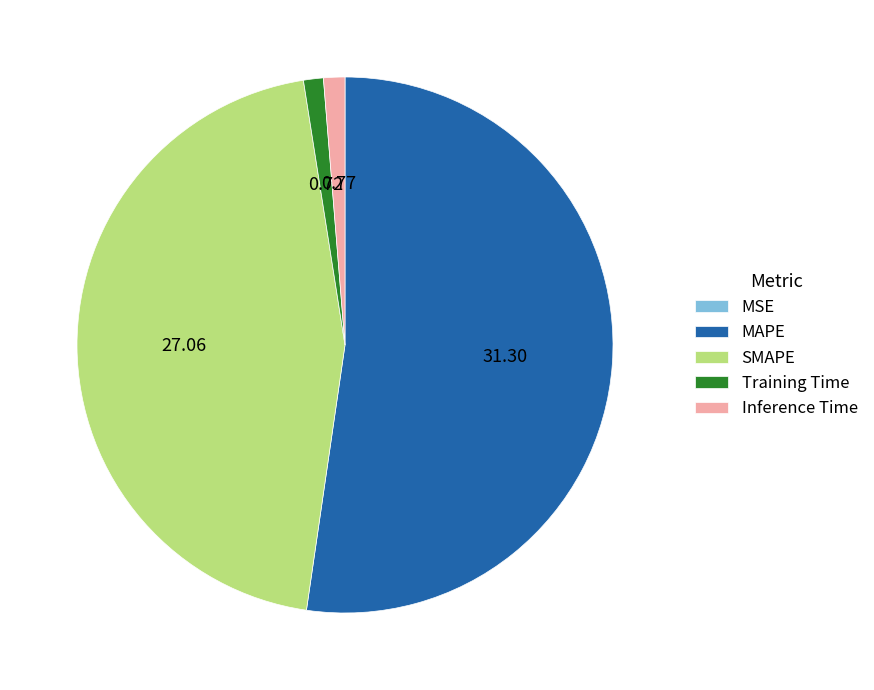

Between MAPE and Training Time, which is larger?

MAPE